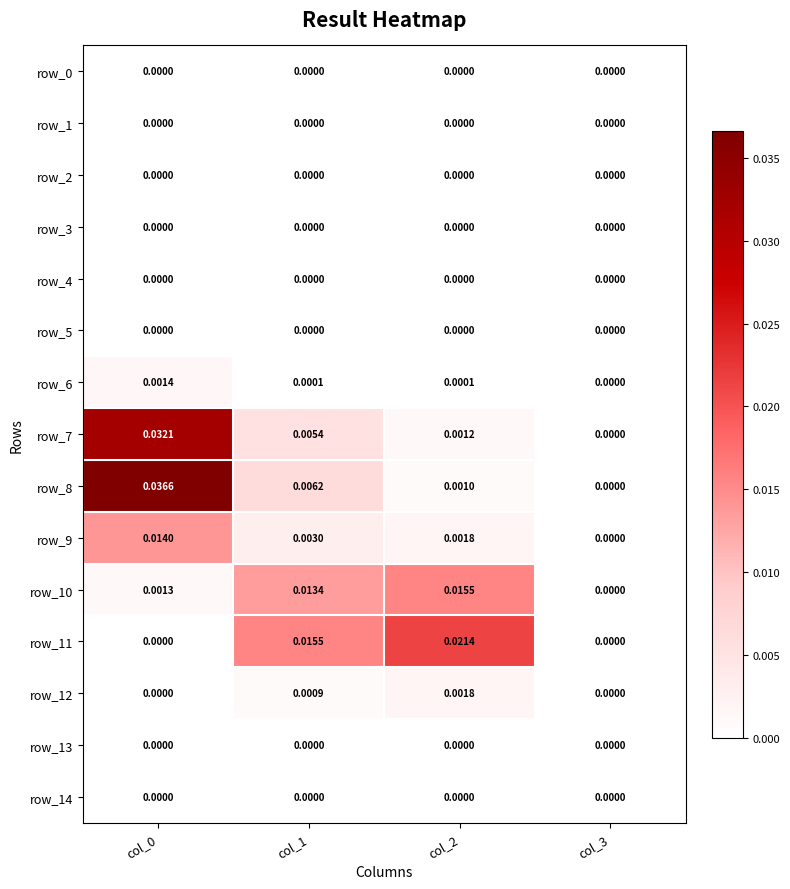

Which series has the widest spread of values?

row_8